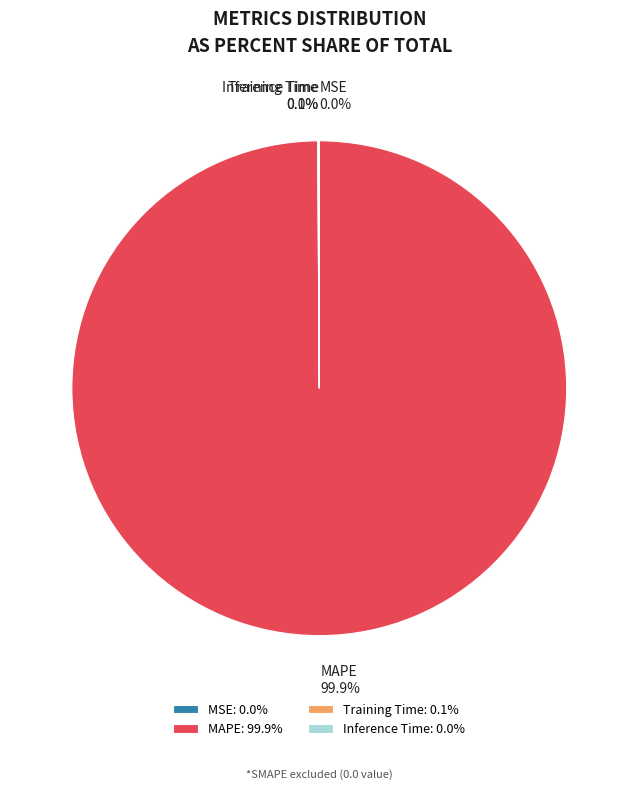

Is there any slice that represents more than half of the pie?

Yes